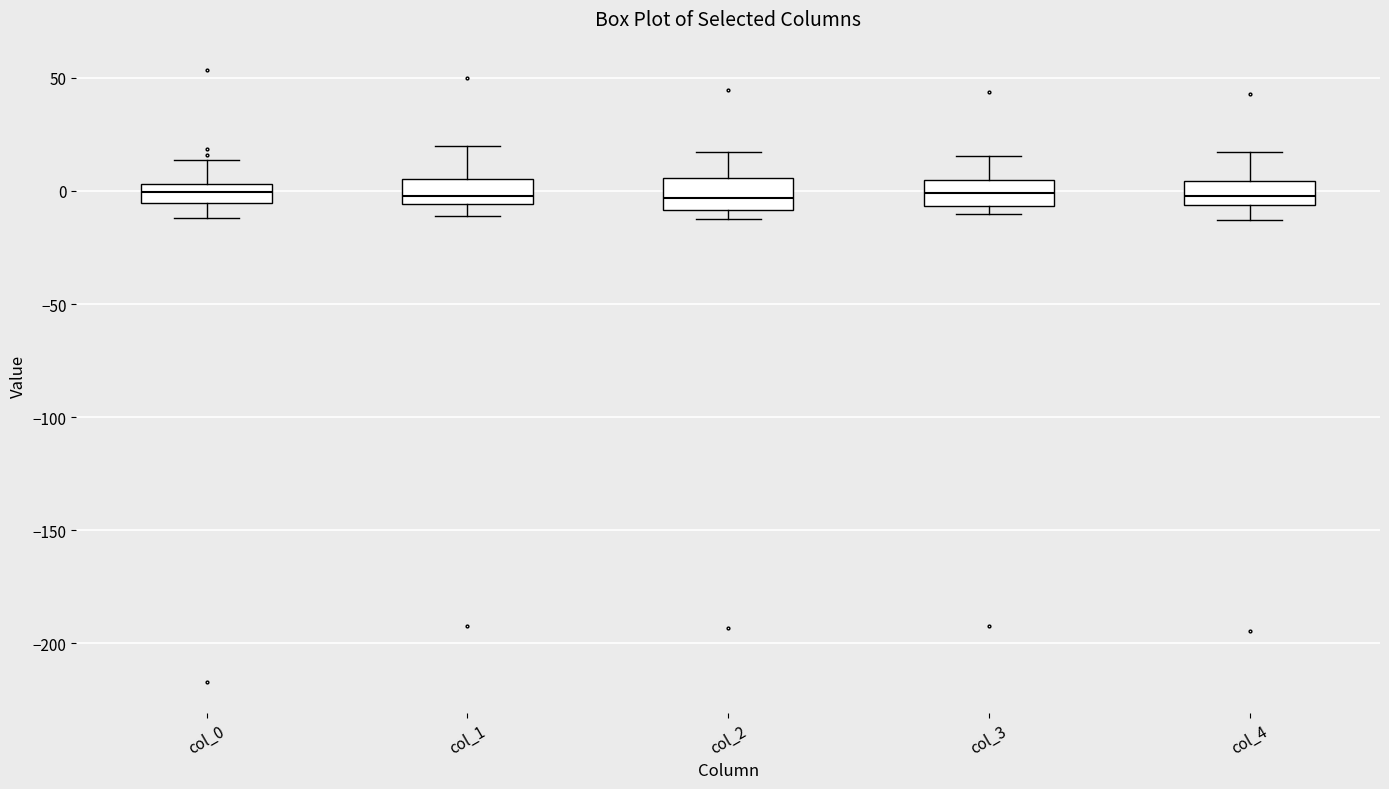

Reading left to right, read every box against the y-axis: the position of its median line, the range the box covers, and the ends of its whiskers. The values are not printed on the chart, so give them approximately, as read against the axis.

col_0: median 0, box -5 to 5, whiskers -10 to 15
col_1: median 0, box -5 to 5, whiskers -10 to 20
col_2: median -5, box -10 to 5, whiskers -10 (just below the box's lower edge) to 15
col_3: median 0, box -5 to 5, whiskers -10 to 15
col_4: median 0, box -5 to 5, whiskers -15 to 15